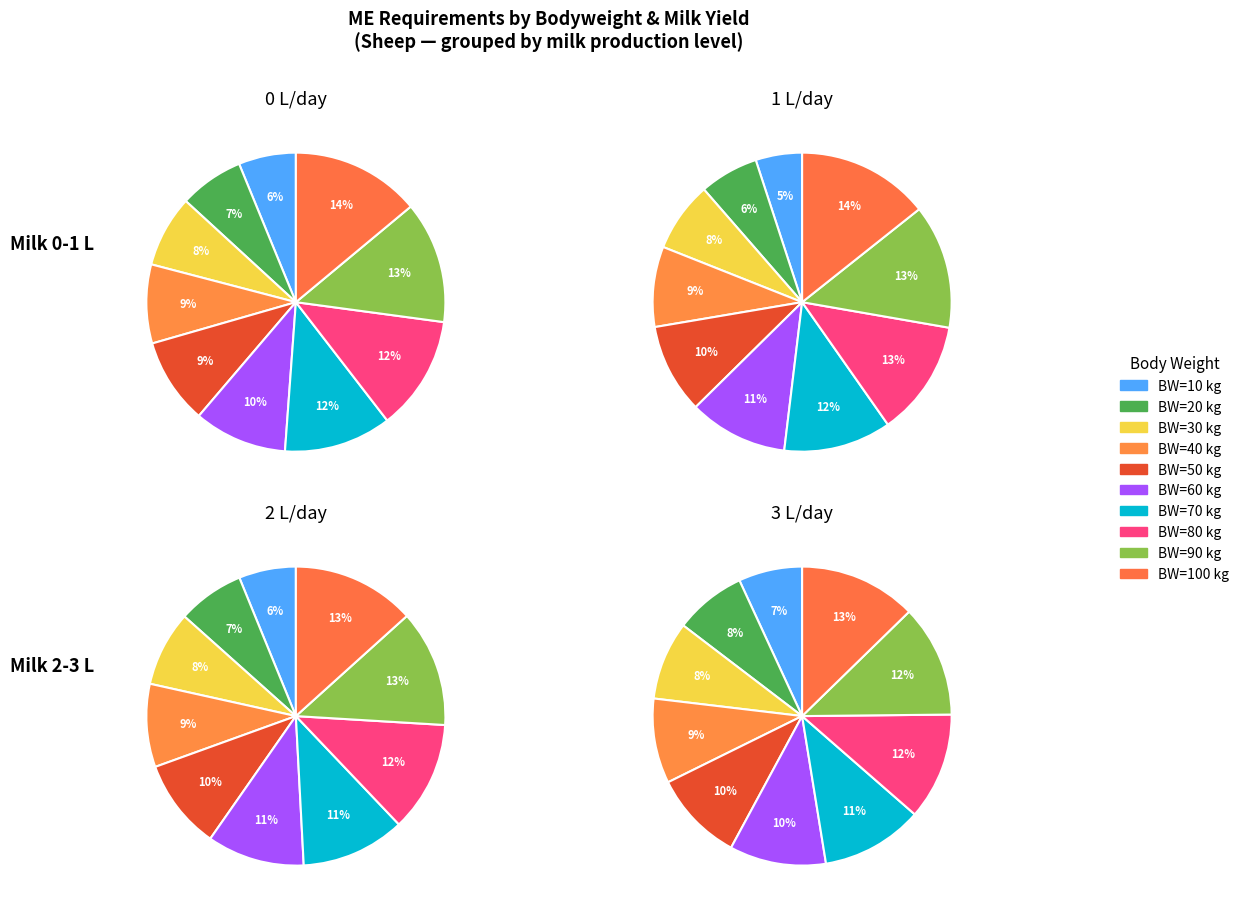

What is the smallest slice in the pie chart?

10